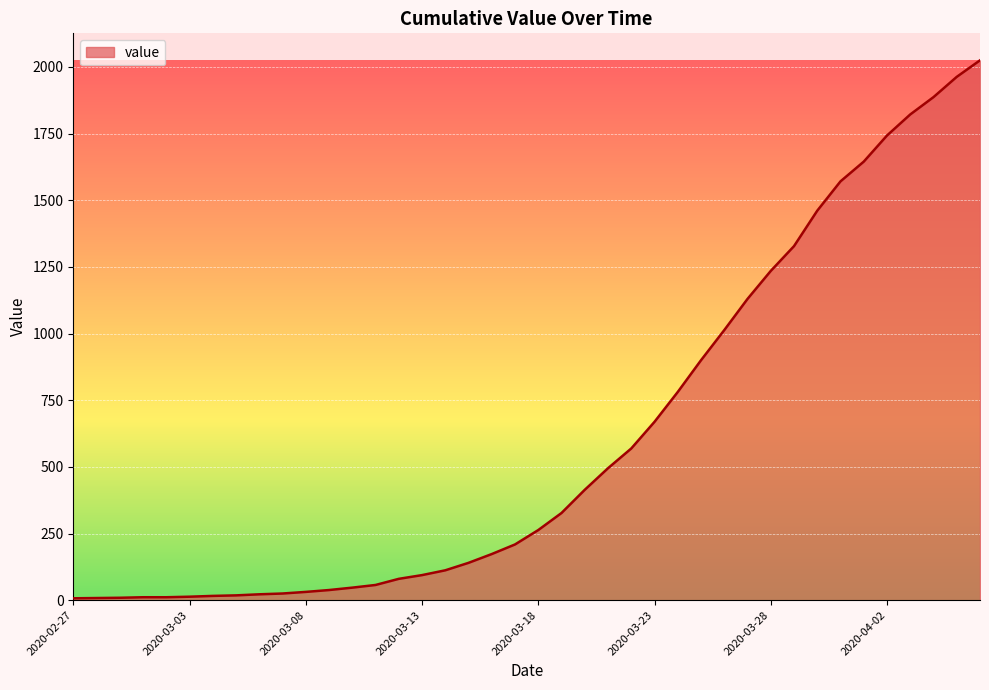

What is the maximum value shown in the chart?

2025